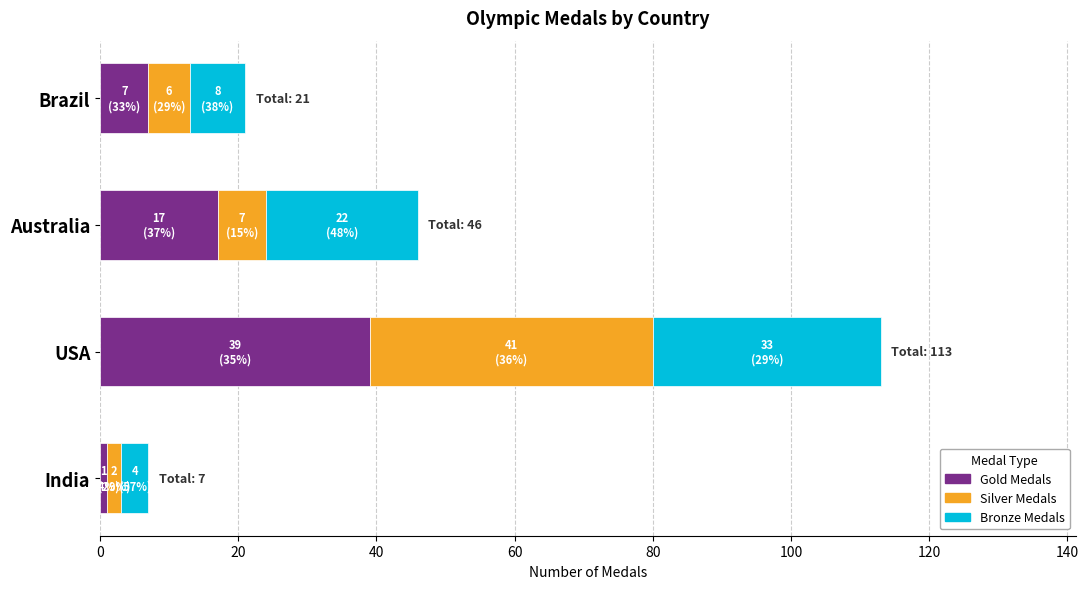

What is the highest value of the Gold Medals series?

39